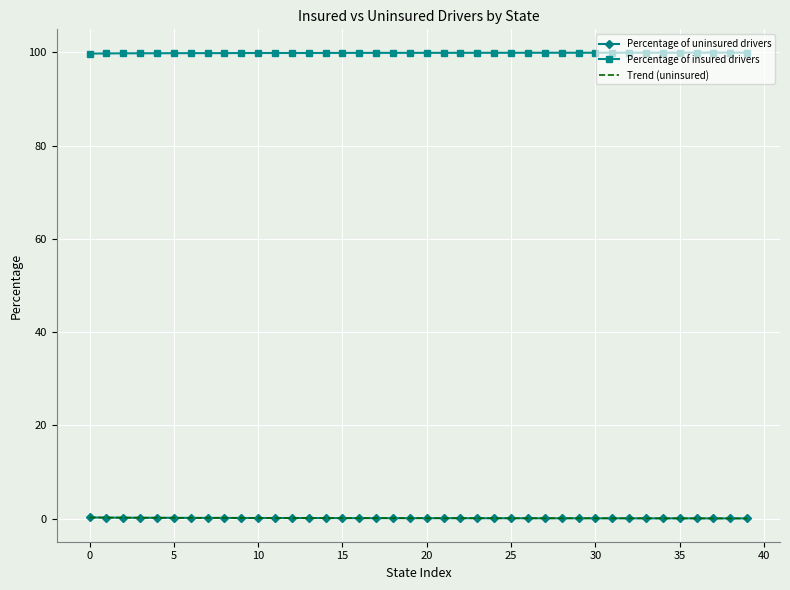

Which series has the largest total across all categories?

Percentage of insured drivers